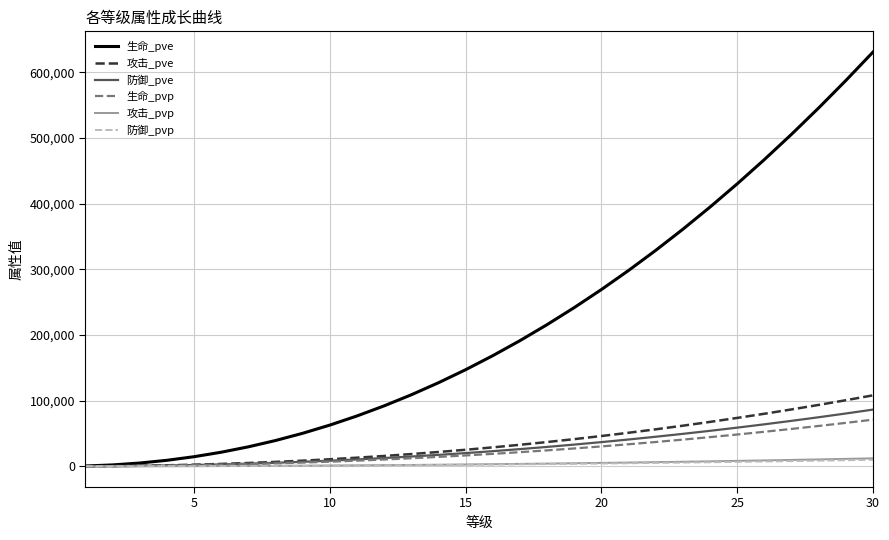

What is the greatest value displayed?

630752